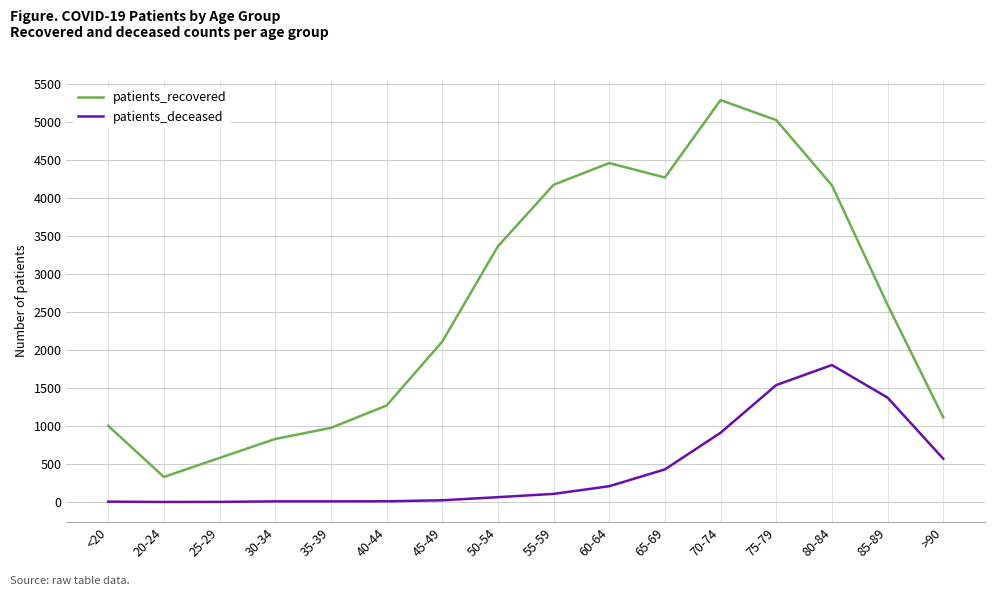

Does the chart display data point markers on the line(s)?

No